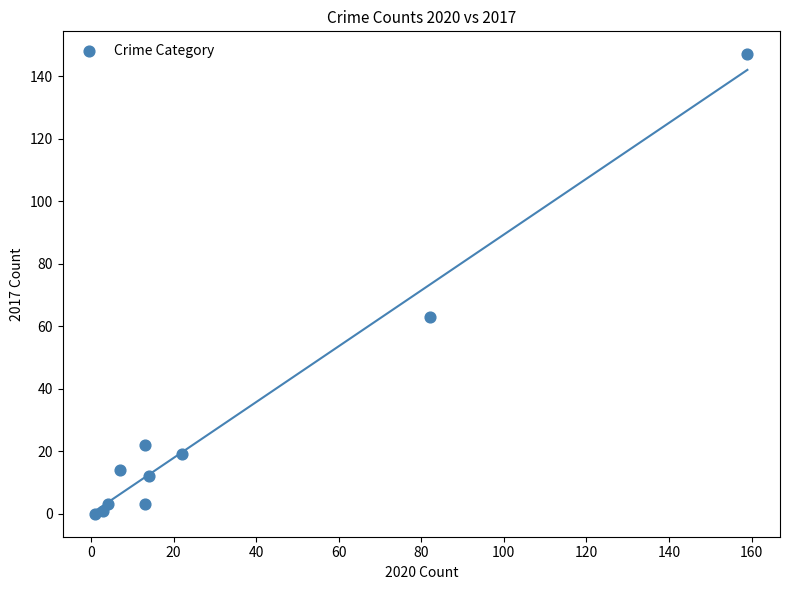

What Y value in the scatter plot is closest to 73?

63